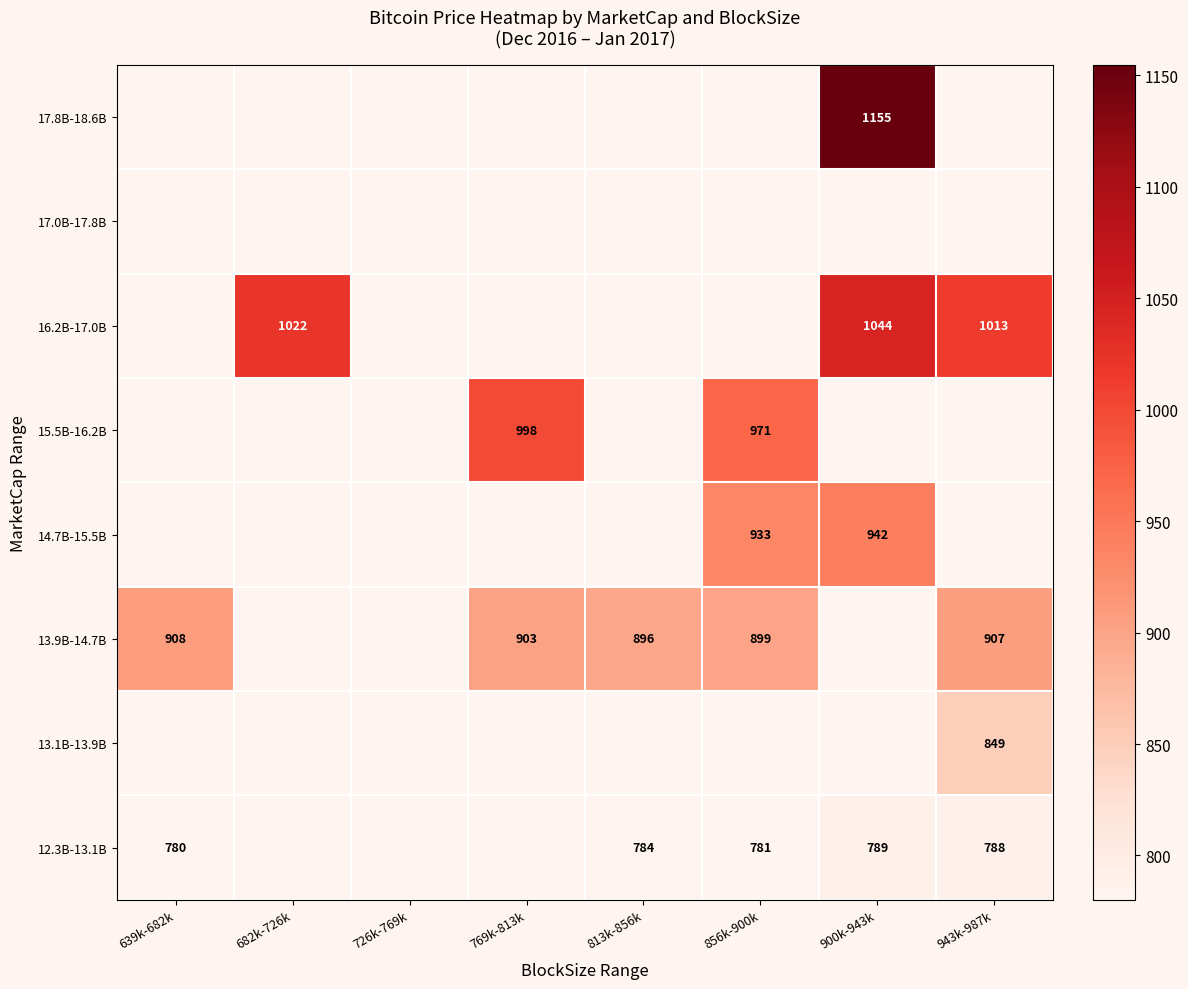

Is it true that 15.5B-16.2B equals 1488.7 at 769k-813k?

False